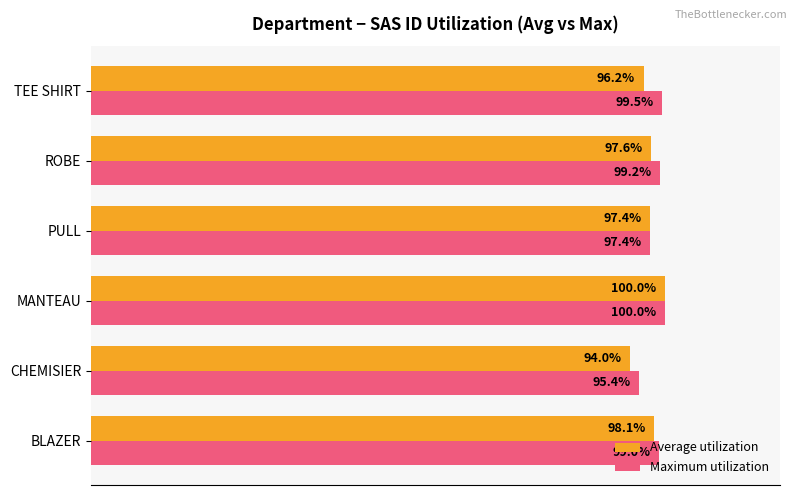

Which category has the lowest value in the Maximum utilization series?

CHEMISIER